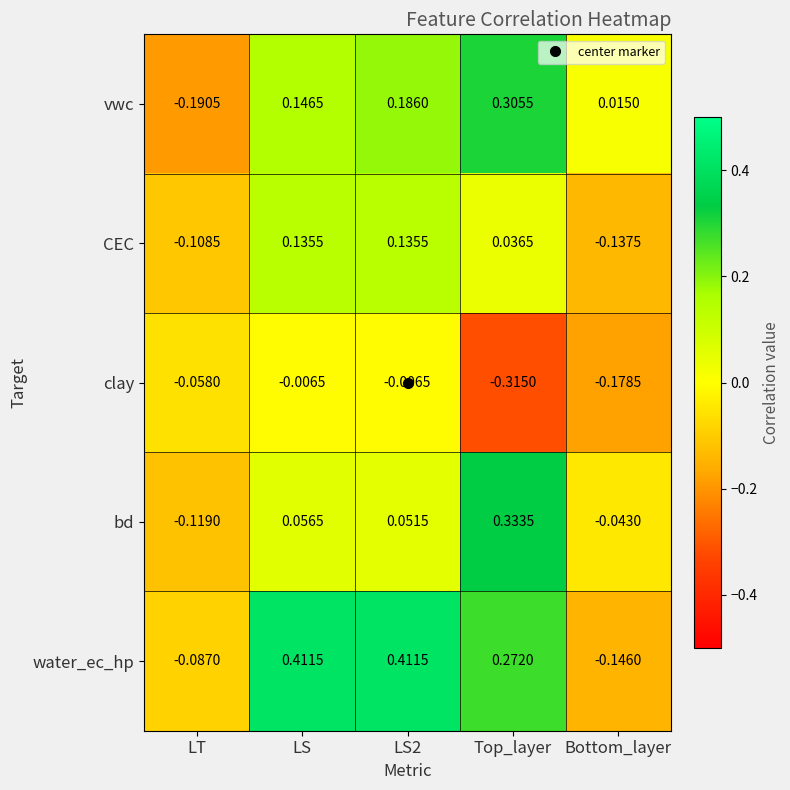

Which series has the largest total across all categories?

water_ec_hp